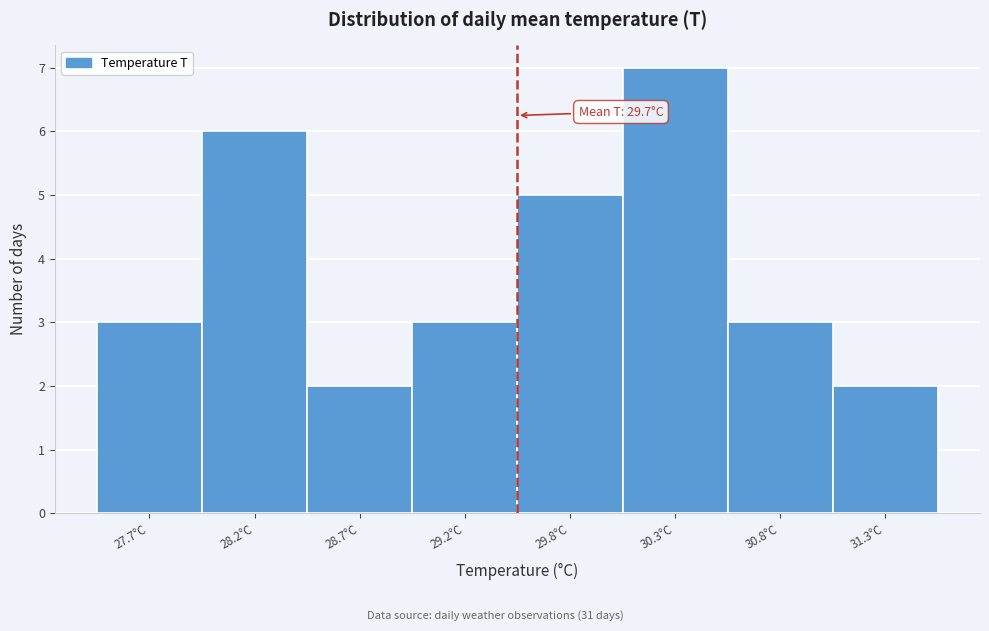

Reading left to right, extract all data points from this chart.

3	6	2	3	5	7	3	2